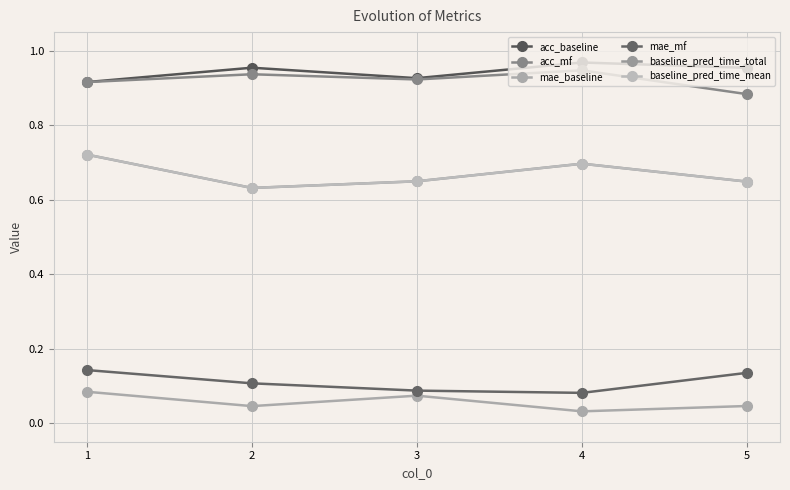

What is the value of the mae_mf point at the 3rd from the left?

0.1